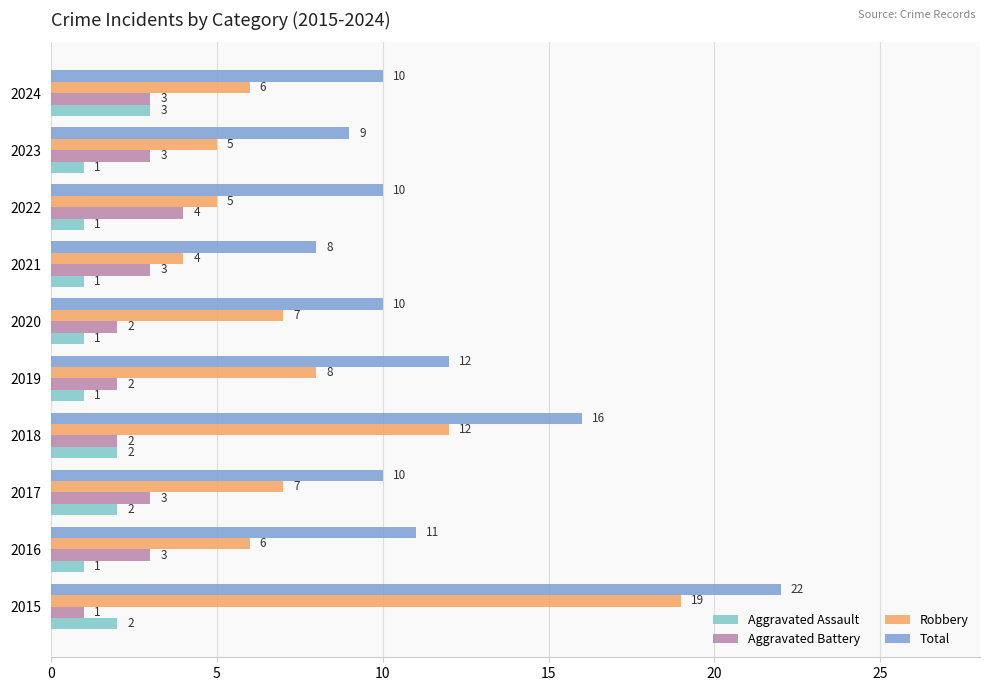

List the series in order of their peak value, highest first.

Total, Robbery, Aggravated Battery, Aggravated Assault